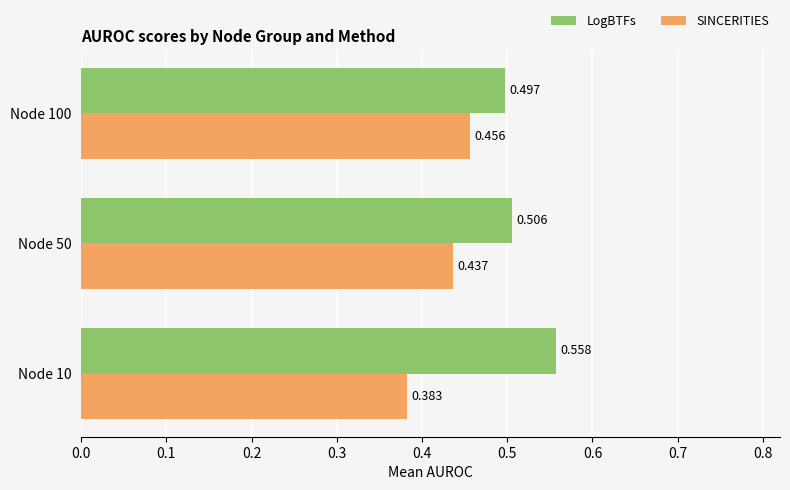

Which series has the widest spread of values?

SINCERITIES